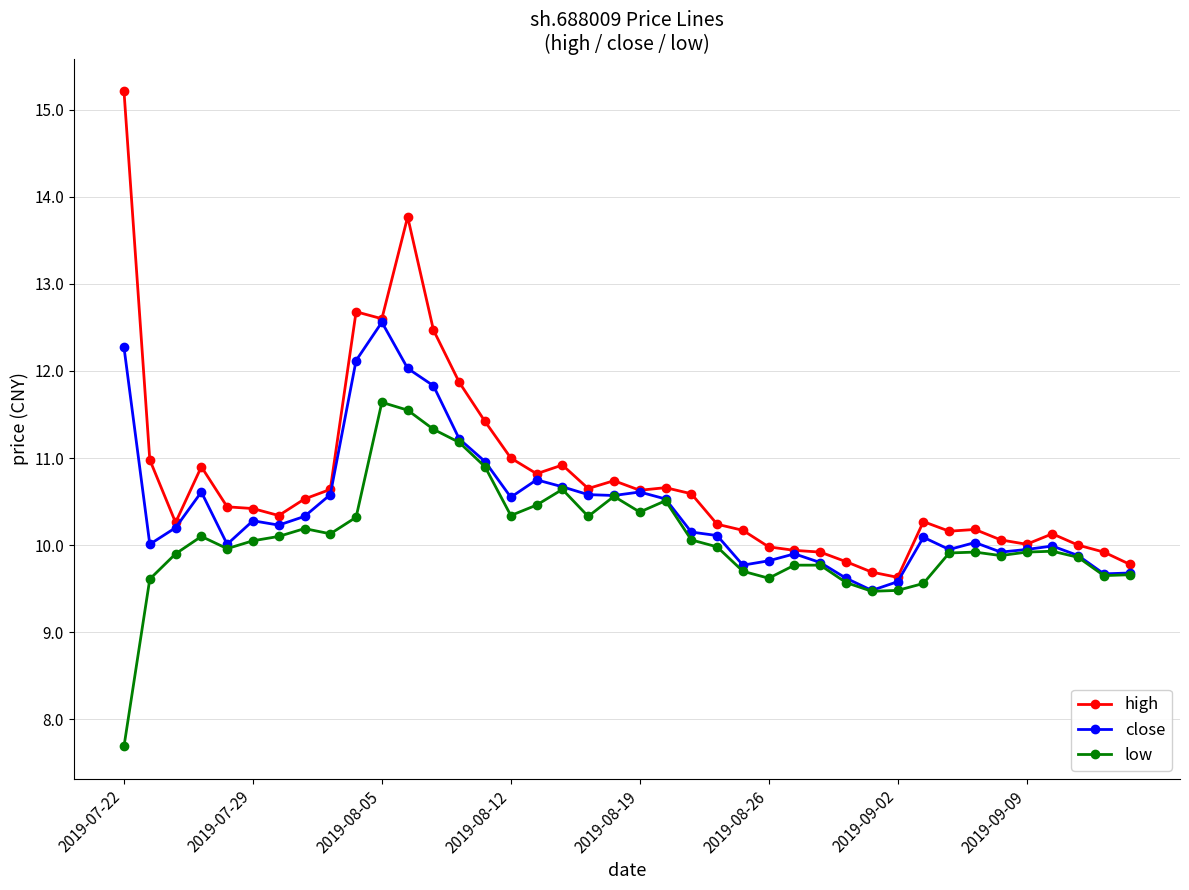

True or false: close has more than 0 interior local peaks.

True